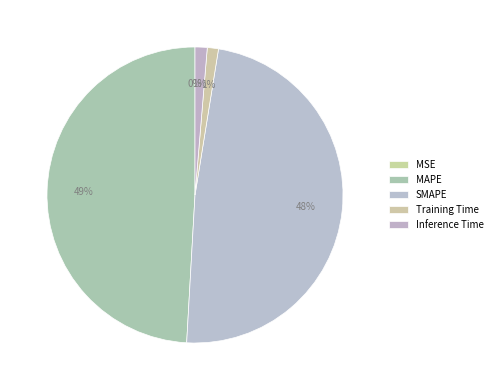

To the nearest percent, what portion does Training Time represent?

1%